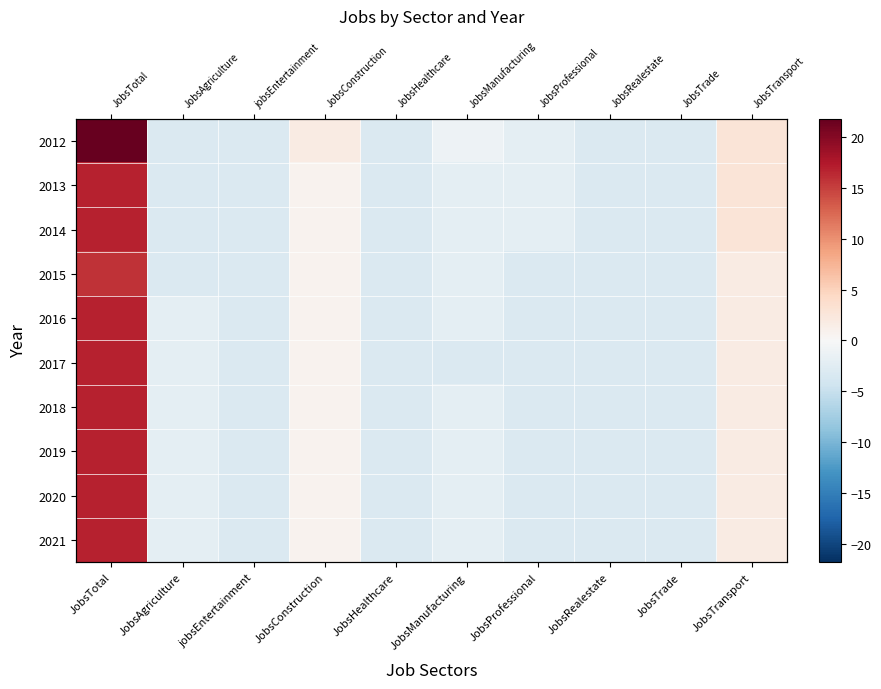

How many series are shown in this chart?

10